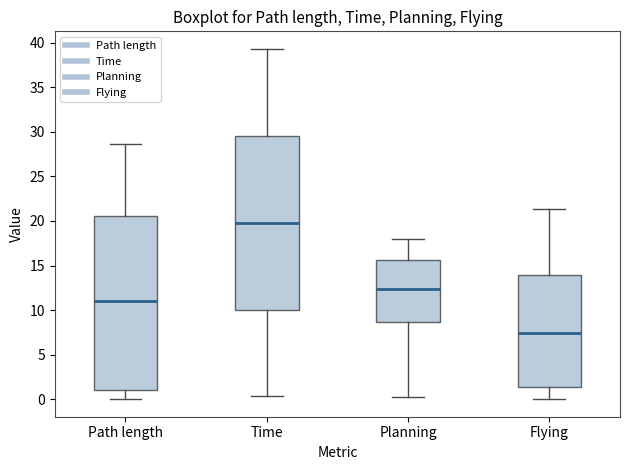

Which box's median line is the lowest?

Flying